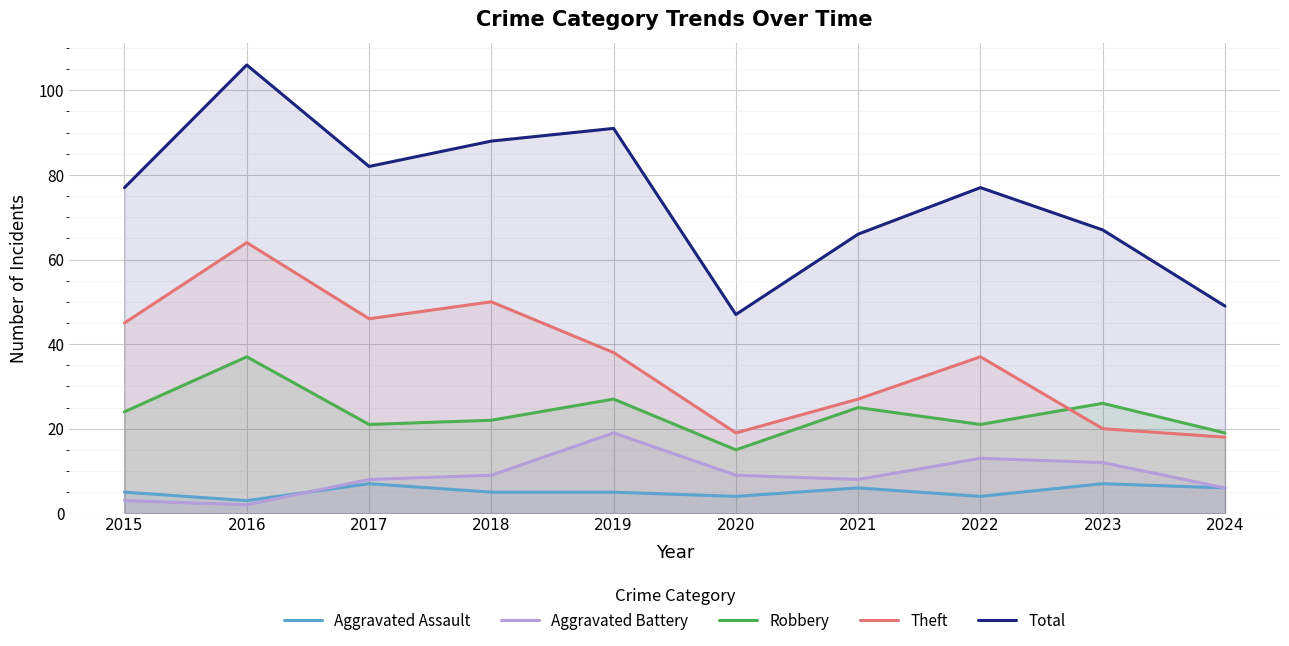

What is the spread (max minus min) of values at 2024?

43